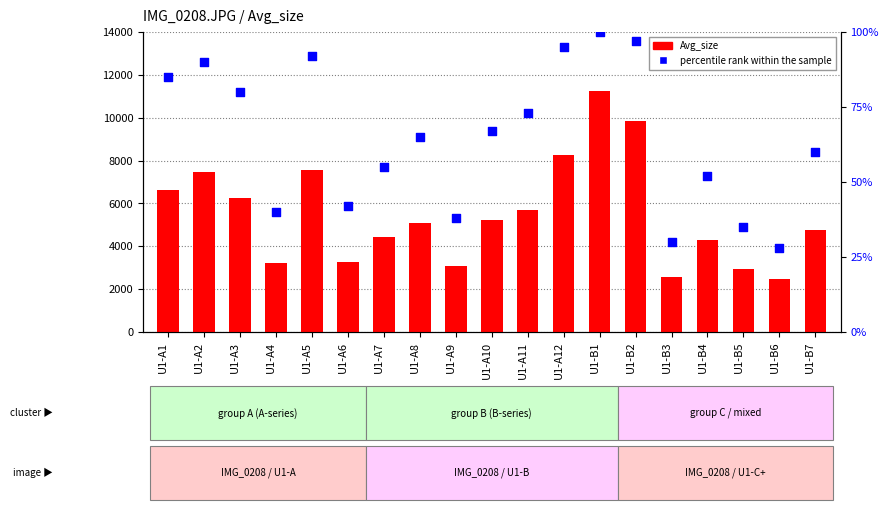

Which series reaches the minimum Y coordinate?

percentile rank within the sample